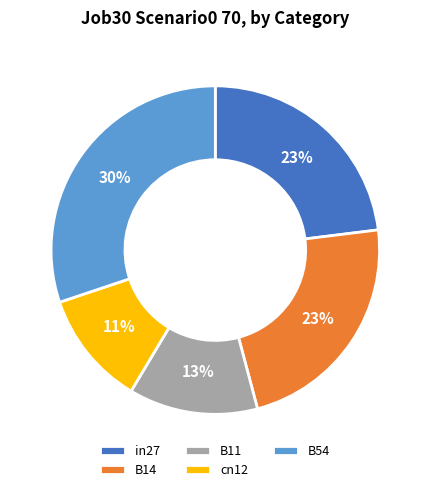

How many segments does this pie chart have?

5